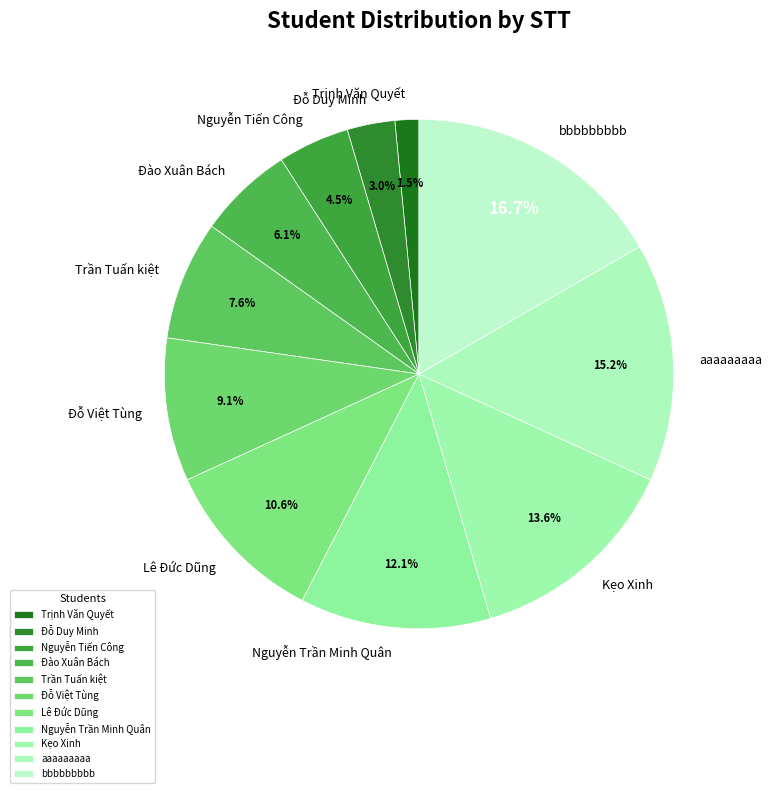

Between Đỗ Duy Minh and aaaaaaaaa, which is larger?

aaaaaaaaa